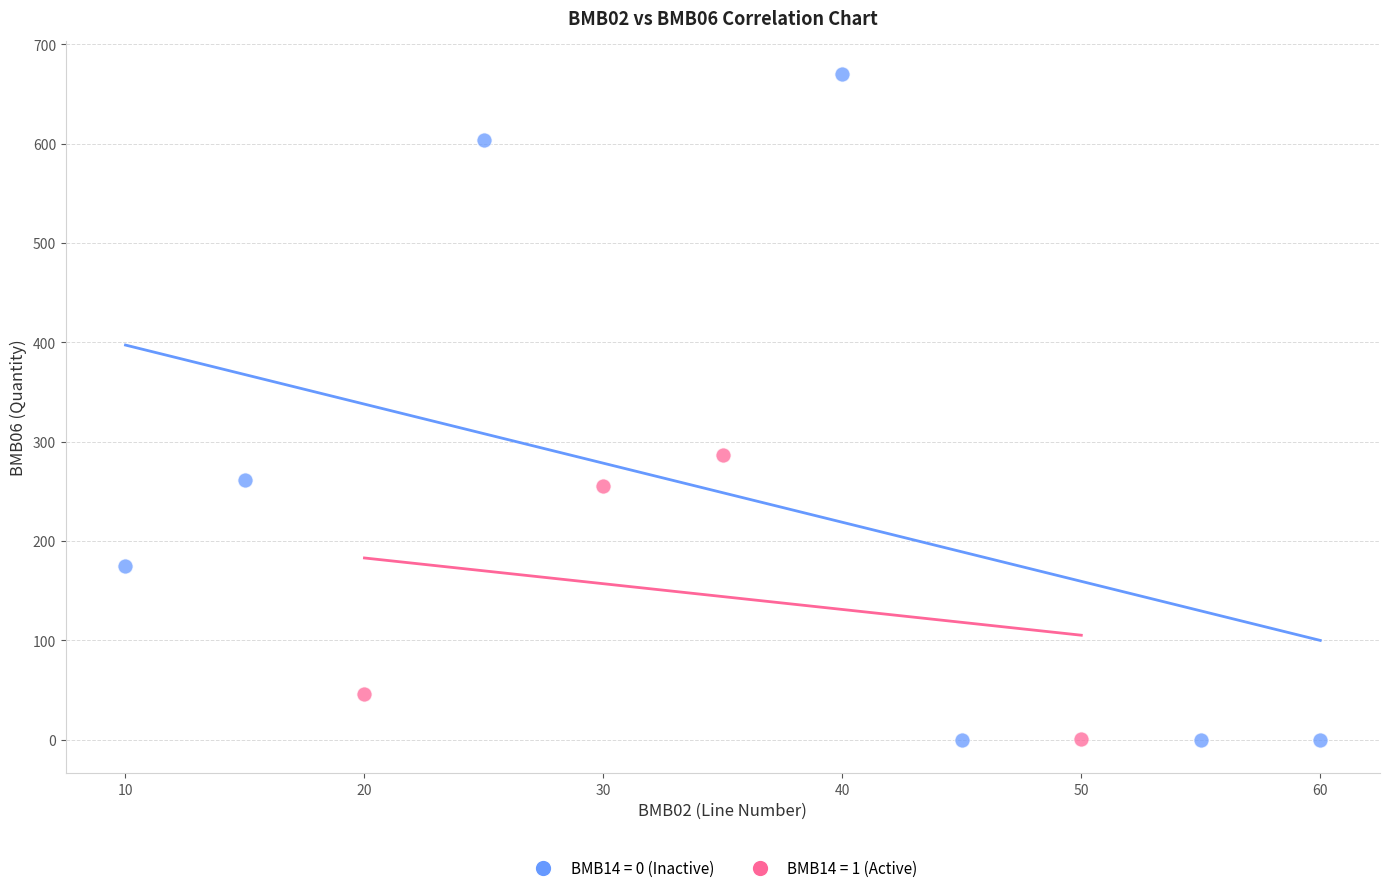

Which series reaches the maximum Y coordinate?

BMB14 = 0 (Inactive)